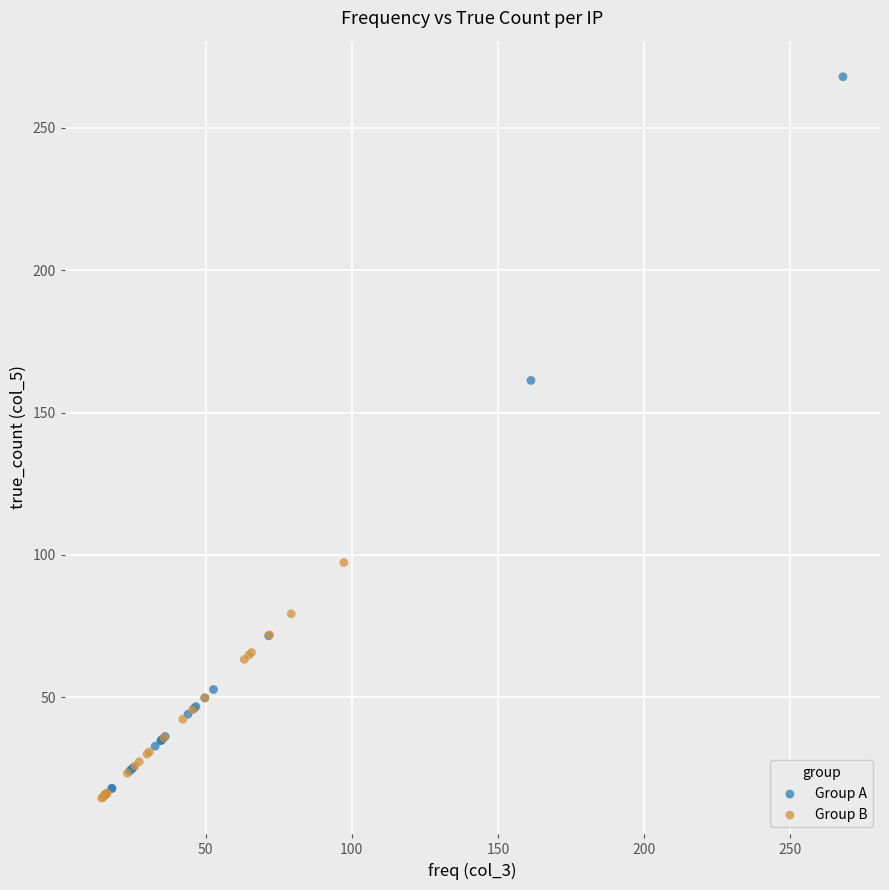

Which series has the largest Y range (max minus min)?

Group A